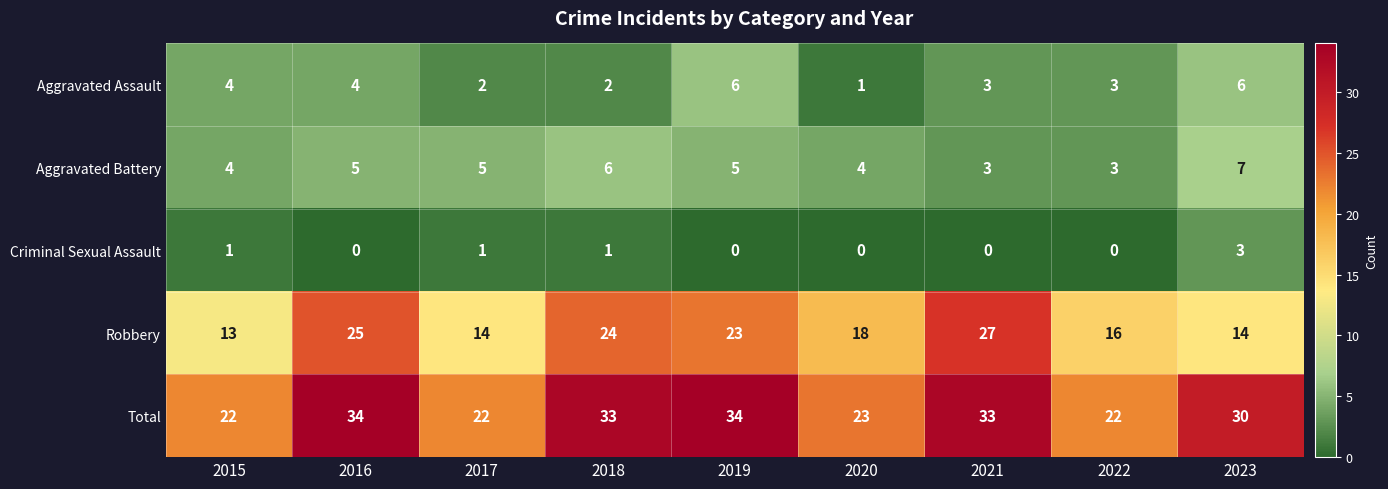

What is the difference between the maximum and minimum values in the Total series?

12